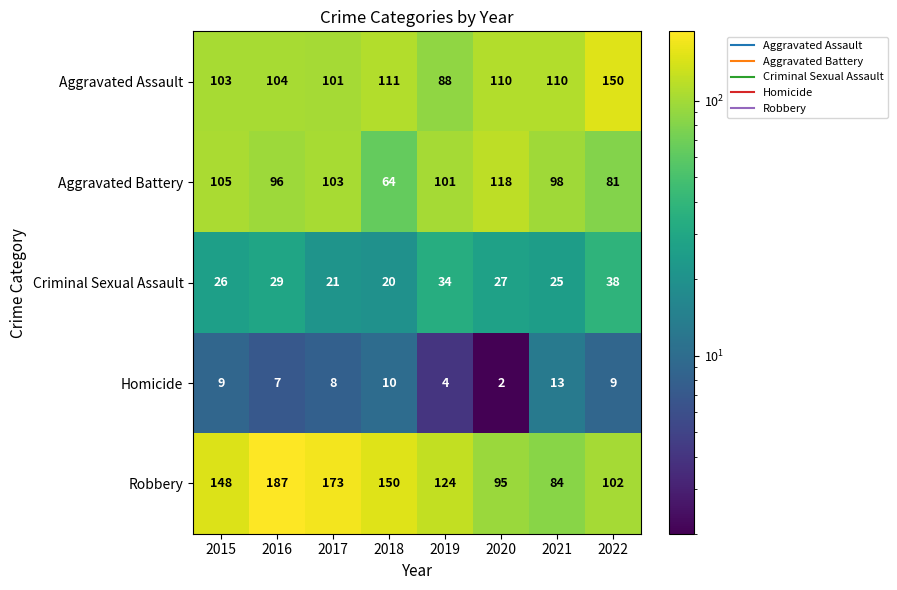

Which series has the widest spread of values?

Robbery